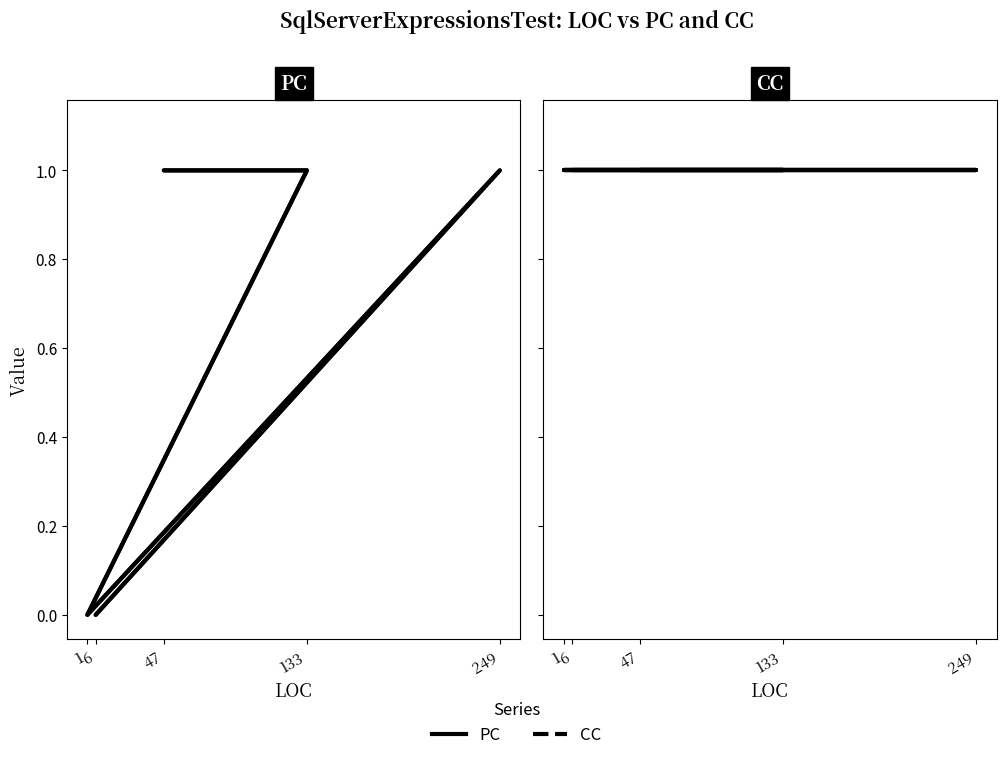

At which category does PC reach its first local peak?

249